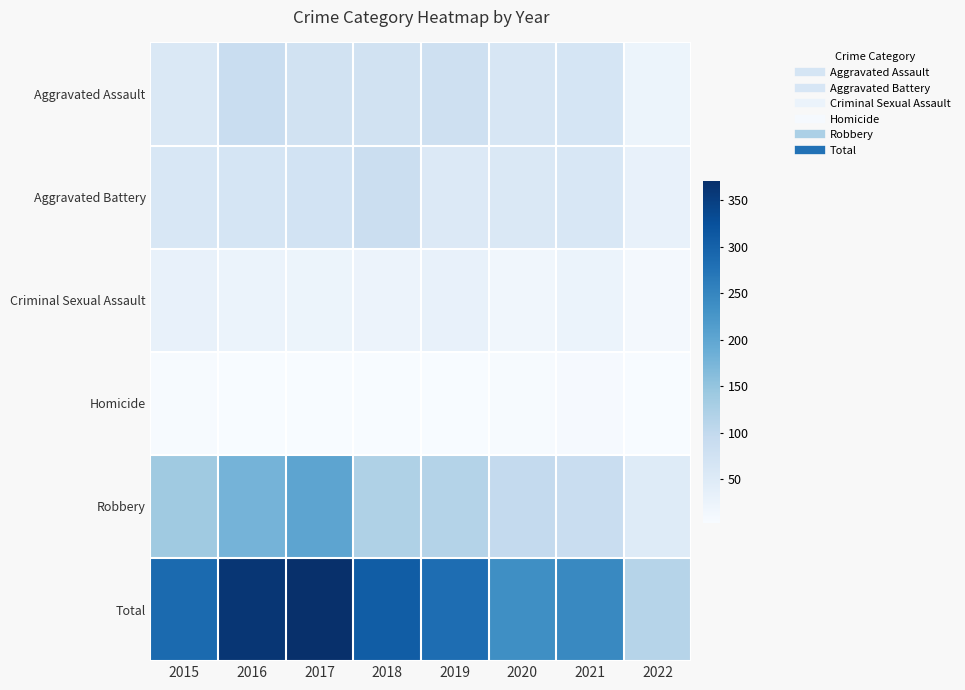

Reading right to left, extract all data points from this chart.

Aggravated Assault: 2022=22	2021=66	2020=62	2019=80	2018=72	2017=72	2016=88	2015=56
Aggravated Battery: 2022=31	2021=60	2020=57	2019=53	2018=86	2017=71	2016=66	2015=60
Criminal Sexual Assault: 2022=9	2021=25	2020=15	2019=31	2018=24	2017=22	2016=25	2015=29
Homicide: 2022=3	2021=6	2020=5	2019=4	2018=4	2017=4	2016=4	2015=5
Robbery: 2022=48	2021=88	2020=97	2019=116	2018=121	2017=202	2016=178	2015=139
Total: 2022=113	2021=245	2020=236	2019=284	2018=307	2017=371	2016=361	2015=289